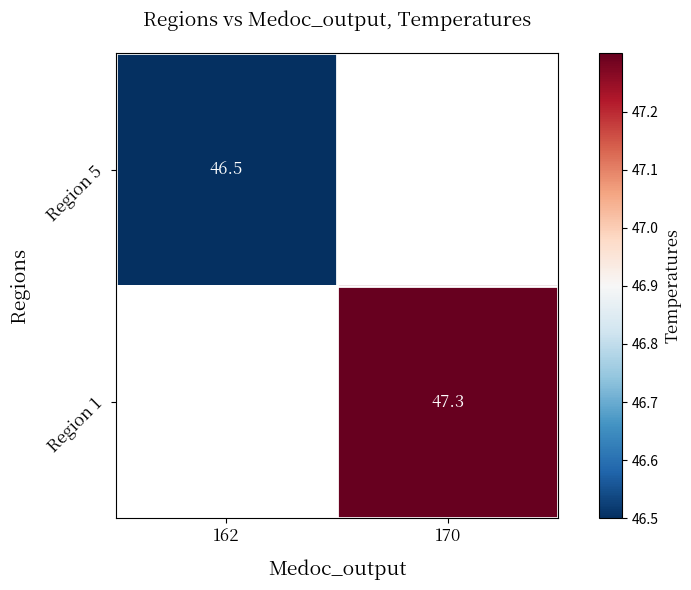

Which label corresponds to the smallest value in the chart?

162